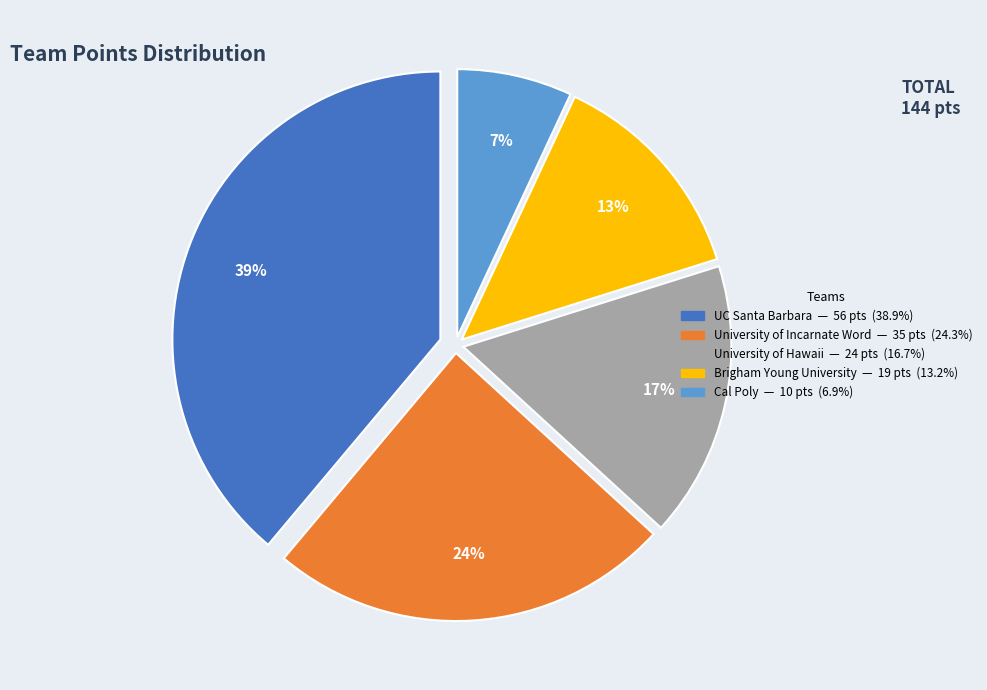

How many segments does this pie chart have?

5